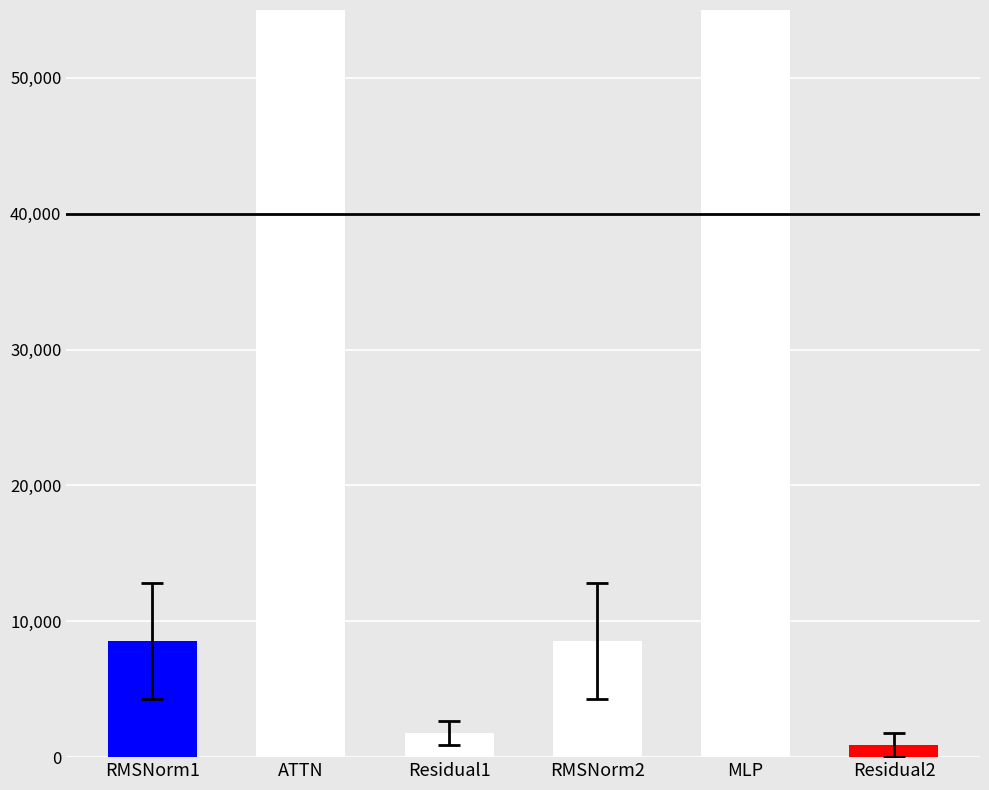

What is the label of the 4th bar from the left?

RMSNorm2